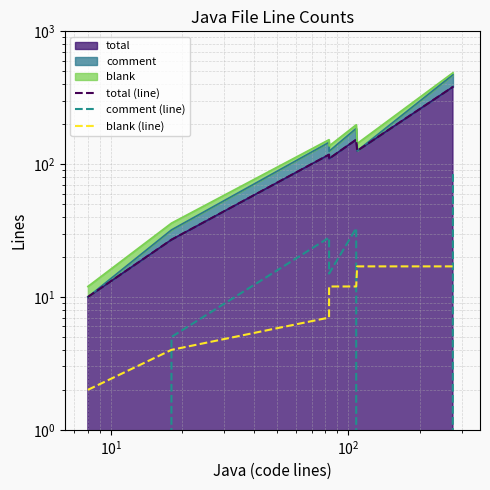

After their last crossing, which series has the higher values: blank (line) or comment (line)?

comment (line)